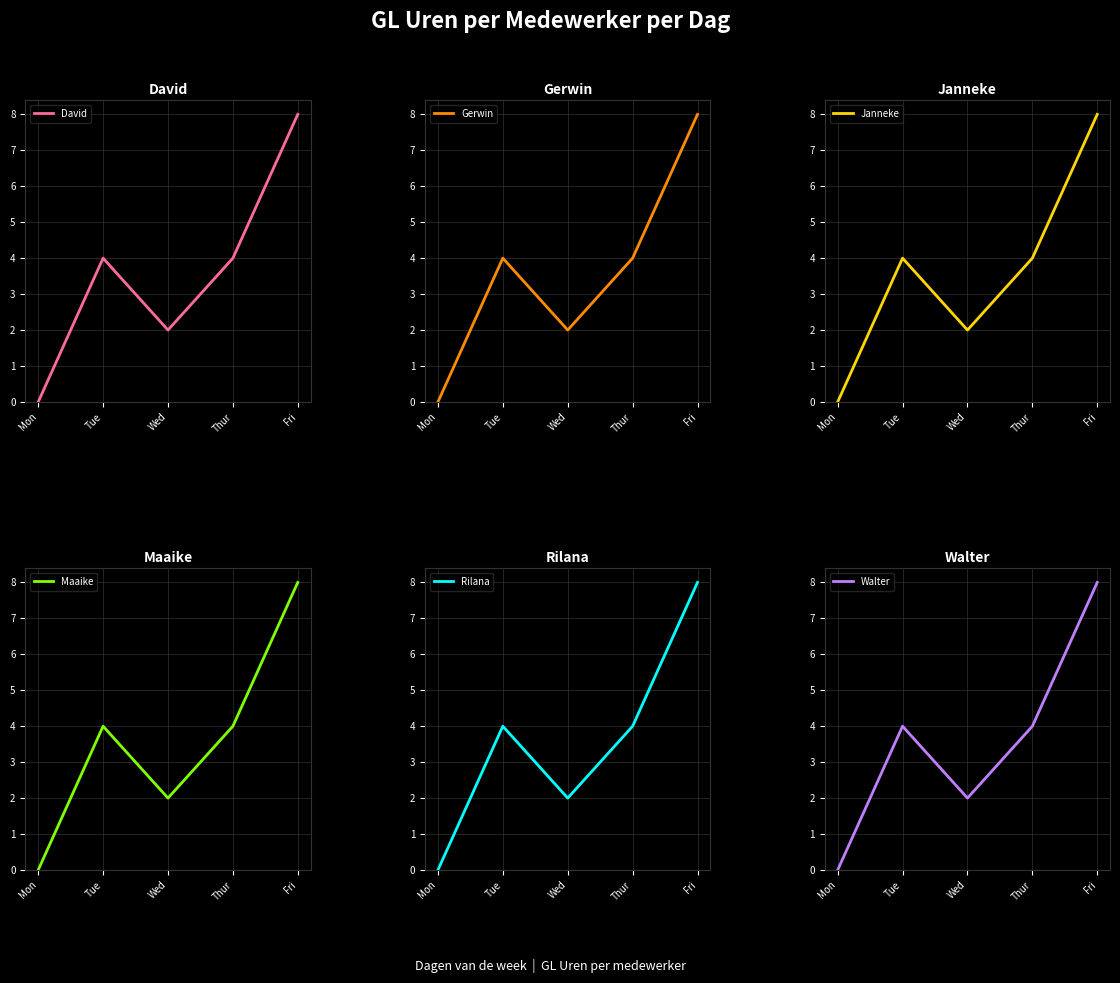

True or false: Gerwin has a value of 2 at Wed.

True